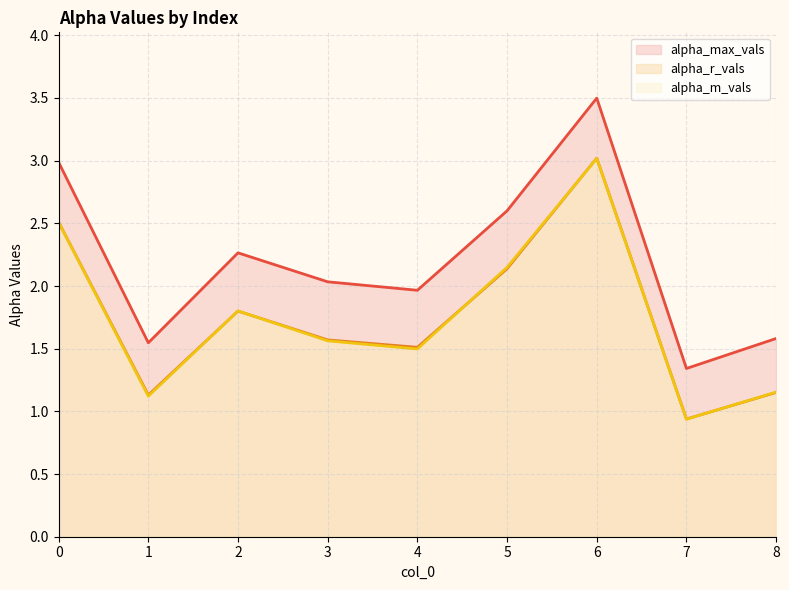

Reading left to right, transcribe all the data shown in this chart.

alpha_max_vals (line): 0=3.0	1=1.5	2=2.3	3=2.0	4=2.0	5=2.6	6=3.5	7=1.3	8=1.6
alpha_r_vals (line): 0=2.5	1=1.1	2=1.8	3=1.6	4=1.5	5=2.1	6=3.0	7=0.9	8=1.2
alpha_m_vals (line): 0=2.5	1=1.1	2=1.8	3=1.6	4=1.5	5=2.1	6=3.0	7=0.9	8=1.2